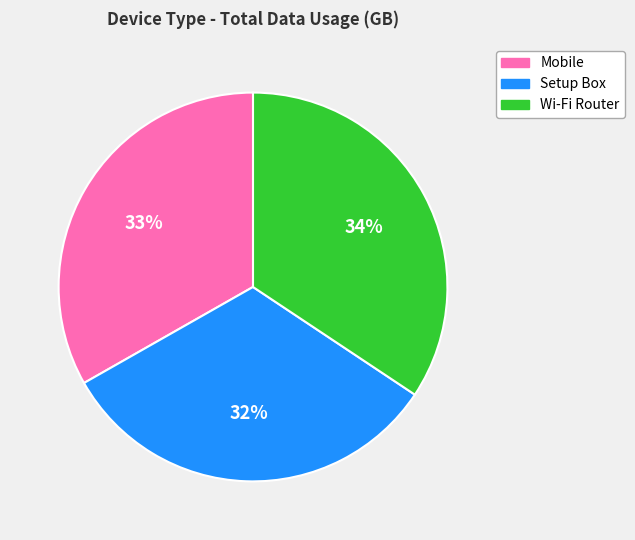

How many slices are in this pie chart?

3